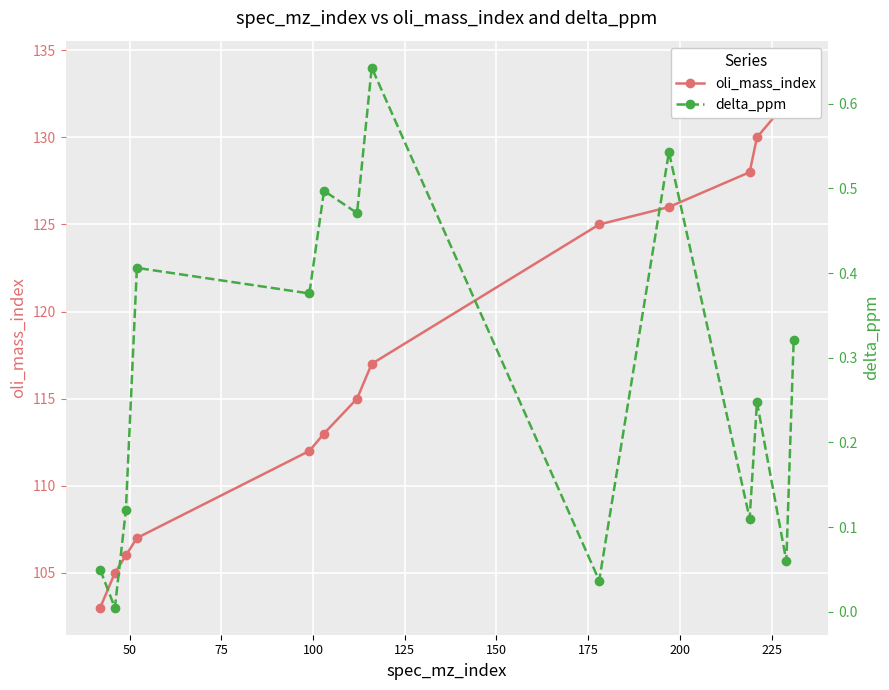

Does the chart display data point markers on the line(s)?

Yes